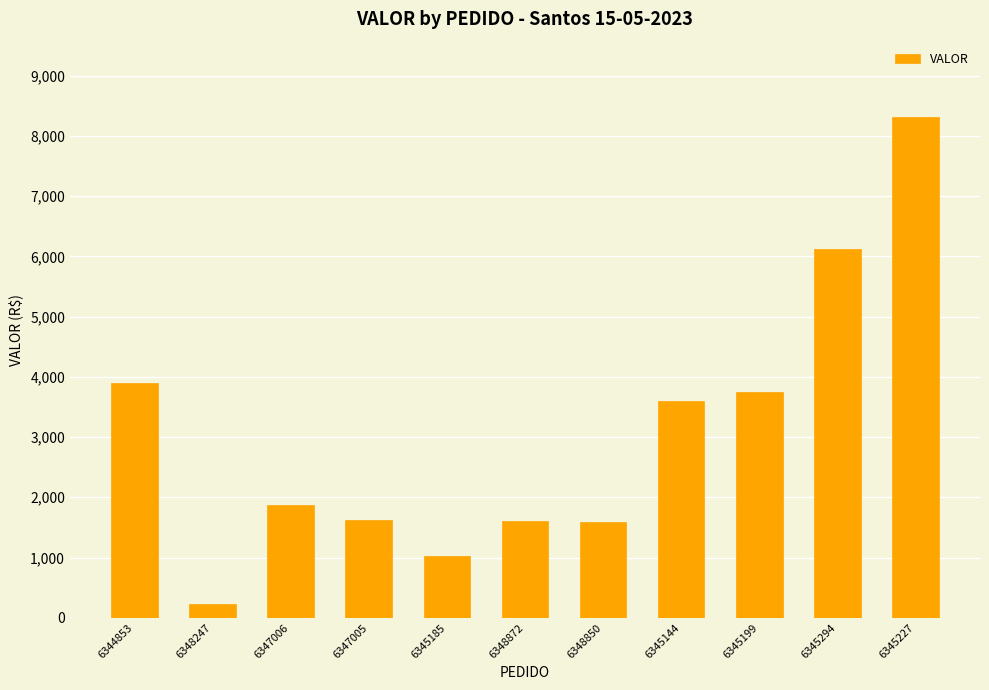

What is the value of the 9th bar from the left?

3744.1